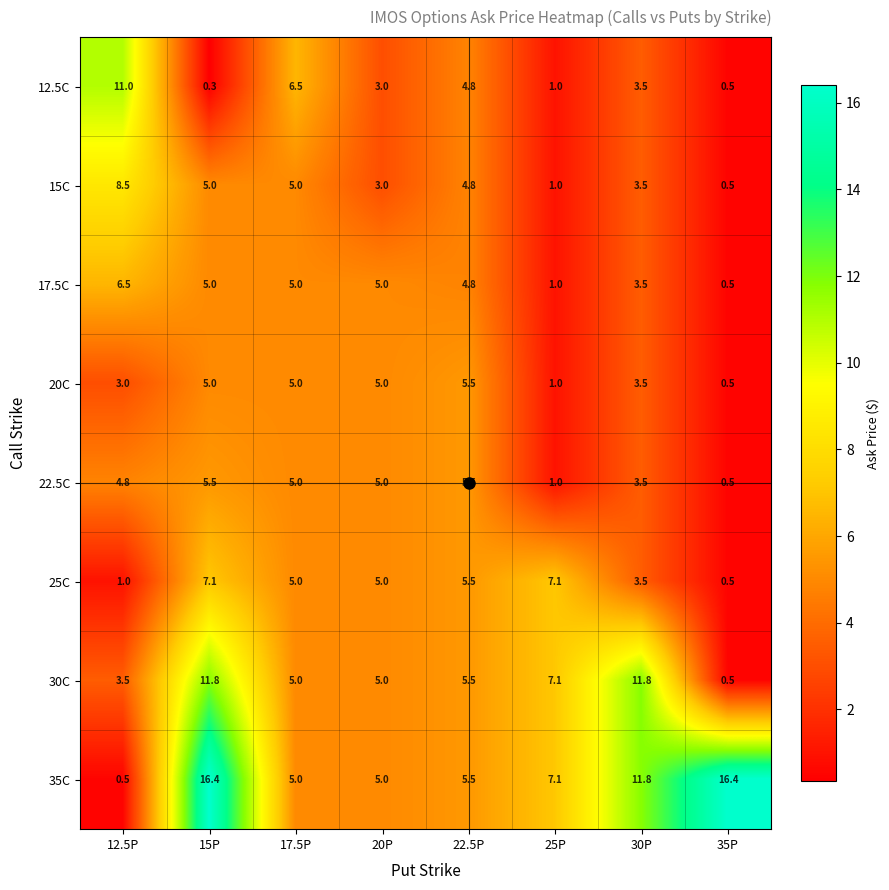

True or false: 25C has a value of 3.5 at 30P.

True